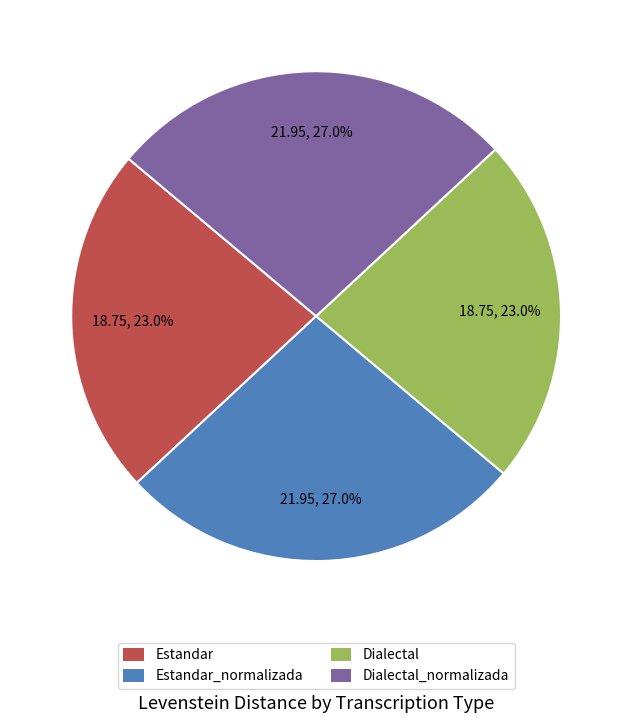

Count the number of slices in the pie.

4